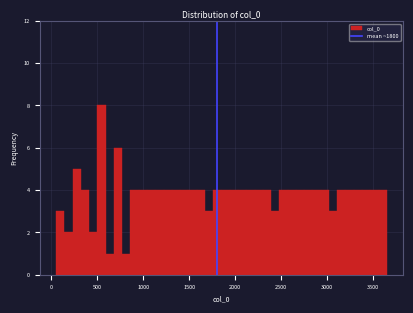

Around what value on the x-axis is the tallest bar? Give the approximate position of its centre, as read against the axis.

550